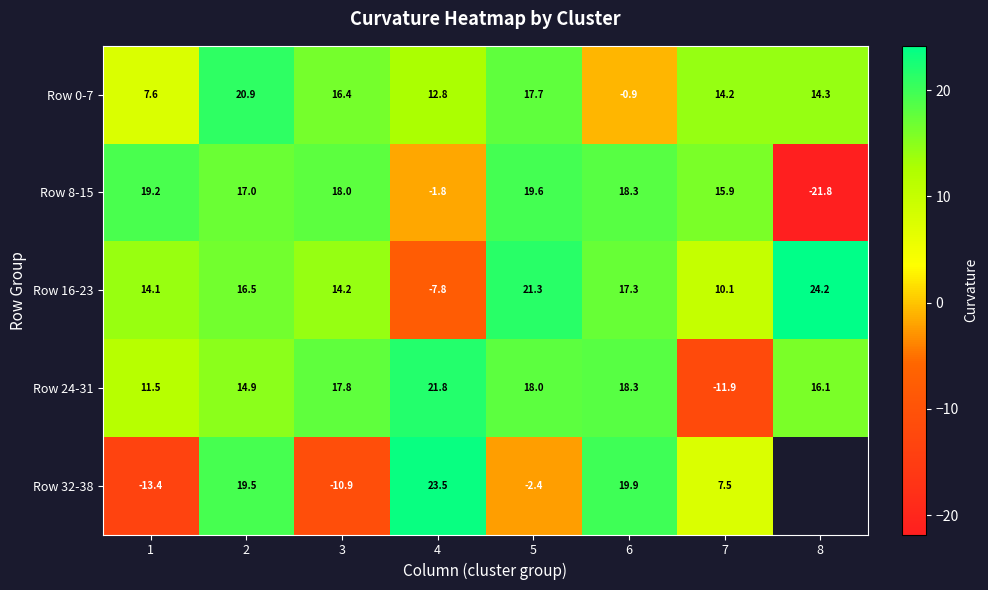

Which series has the largest range (max minus min)?

Row 8-15